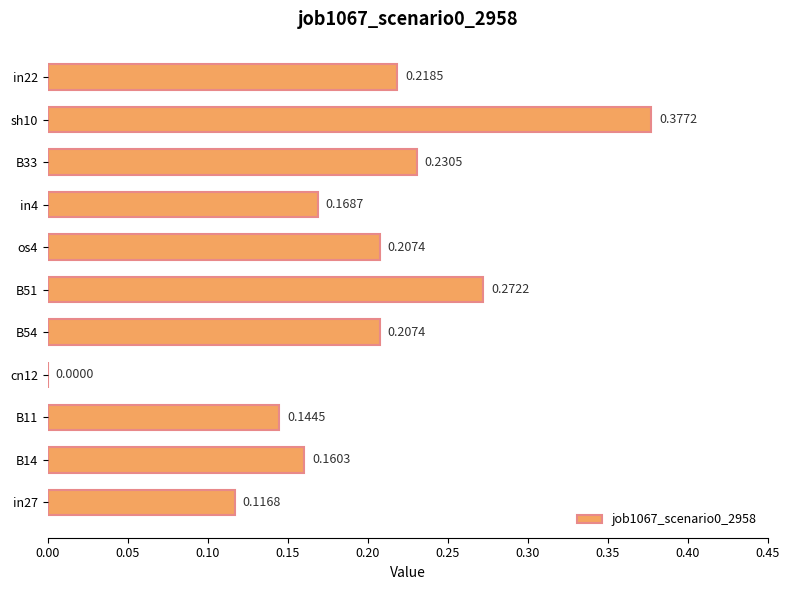

What is the sum of all values?

2.1